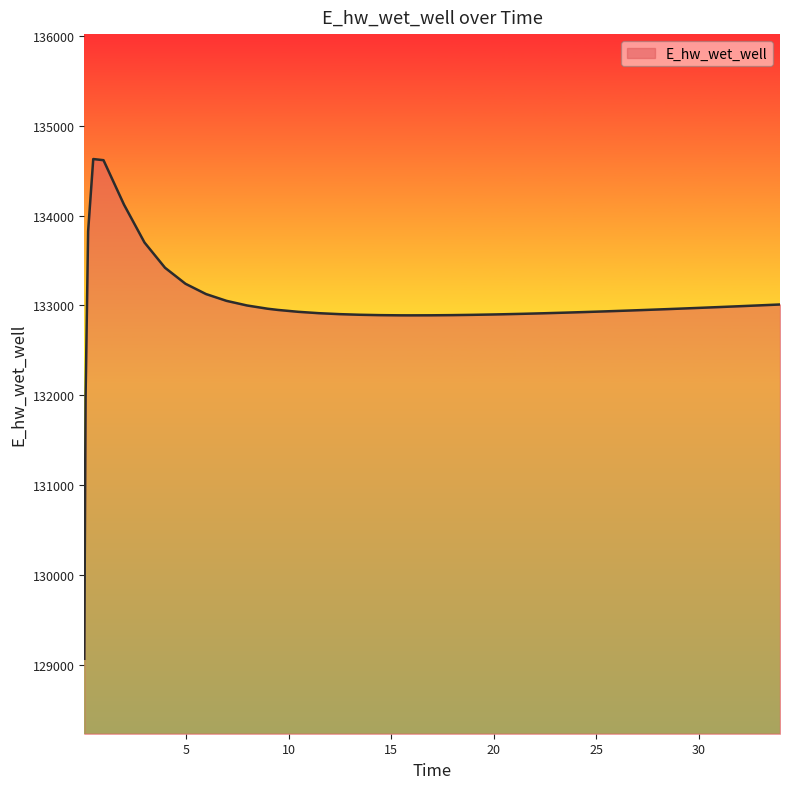

What is the smallest value displayed?

129070.3